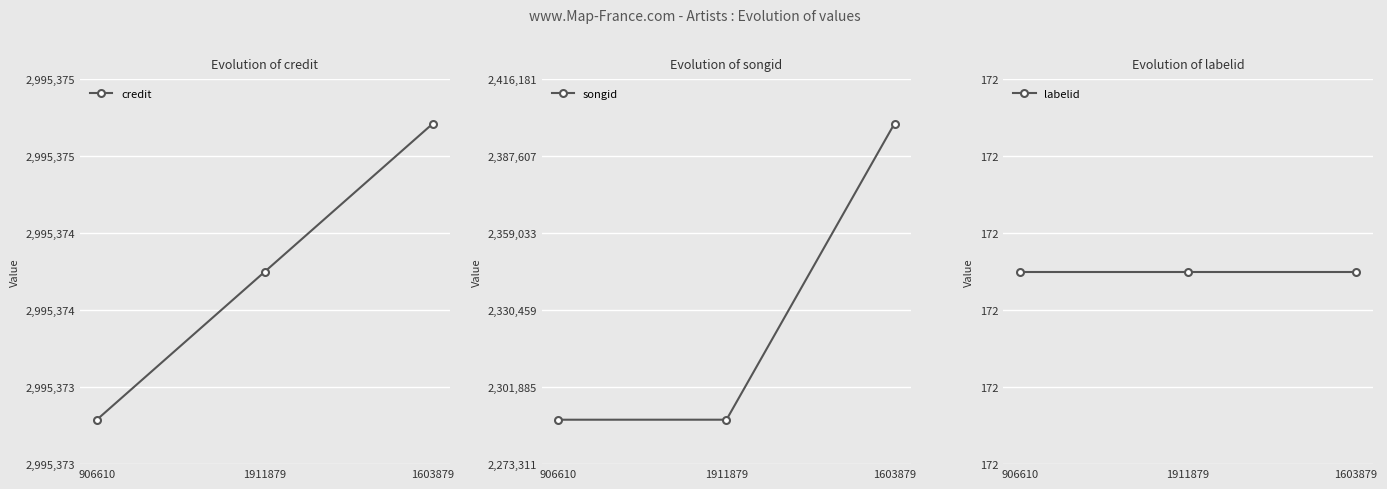

Which series has the largest total across all categories?

credit